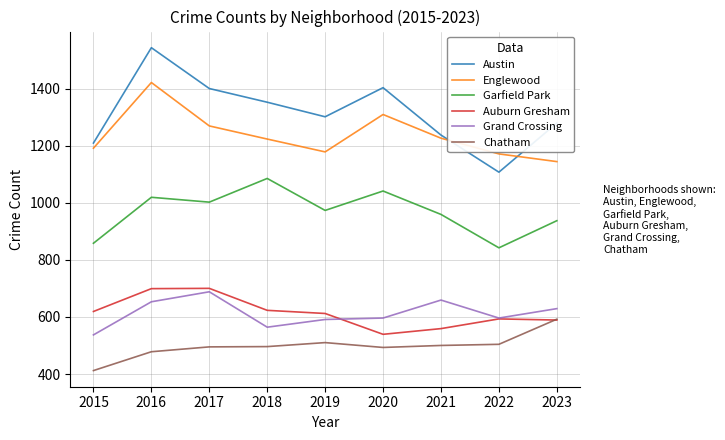

What value does the Englewood series have at 2016, to the nearest 50?

1400